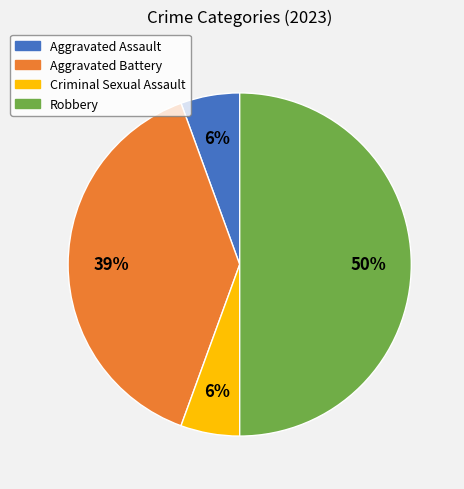

What is the ratio of the value at Aggravated Battery to the value at Robbery?

0.8